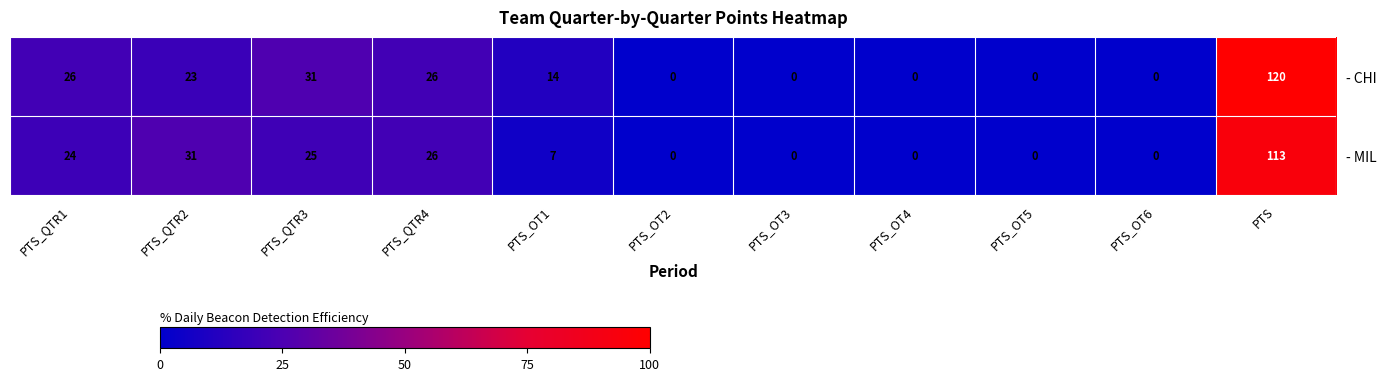

Which series has the widest spread of values?

- CHI